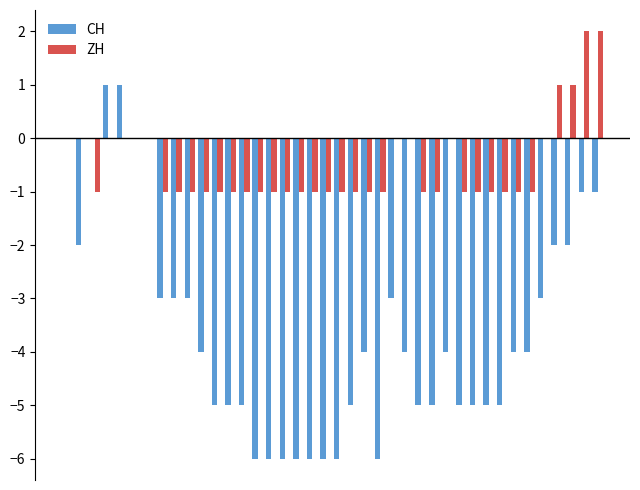

What is the sum of all ZH values?

-20